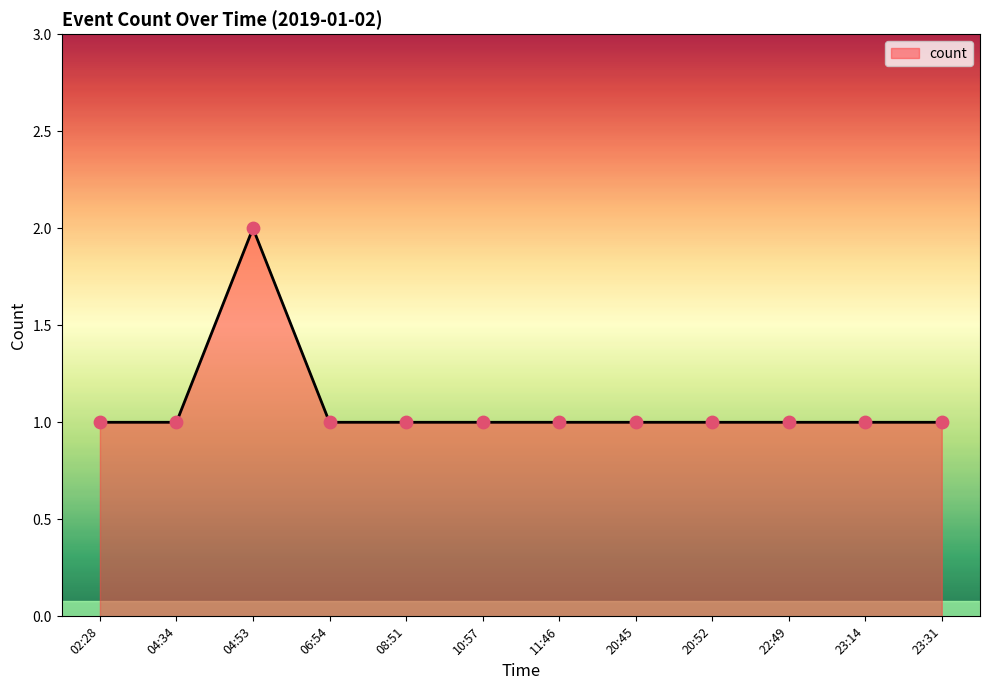

What is the ratio of the value at 04:34 to the value at 02:28?

1.0